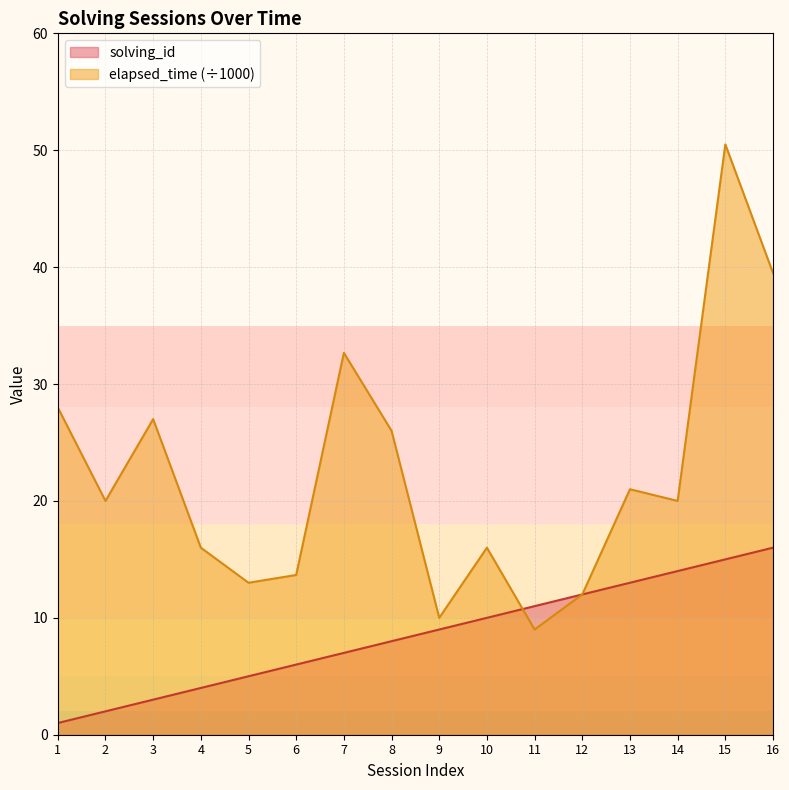

After their last crossing, which series has the higher values: elapsed_time or solving_id?

solving_id